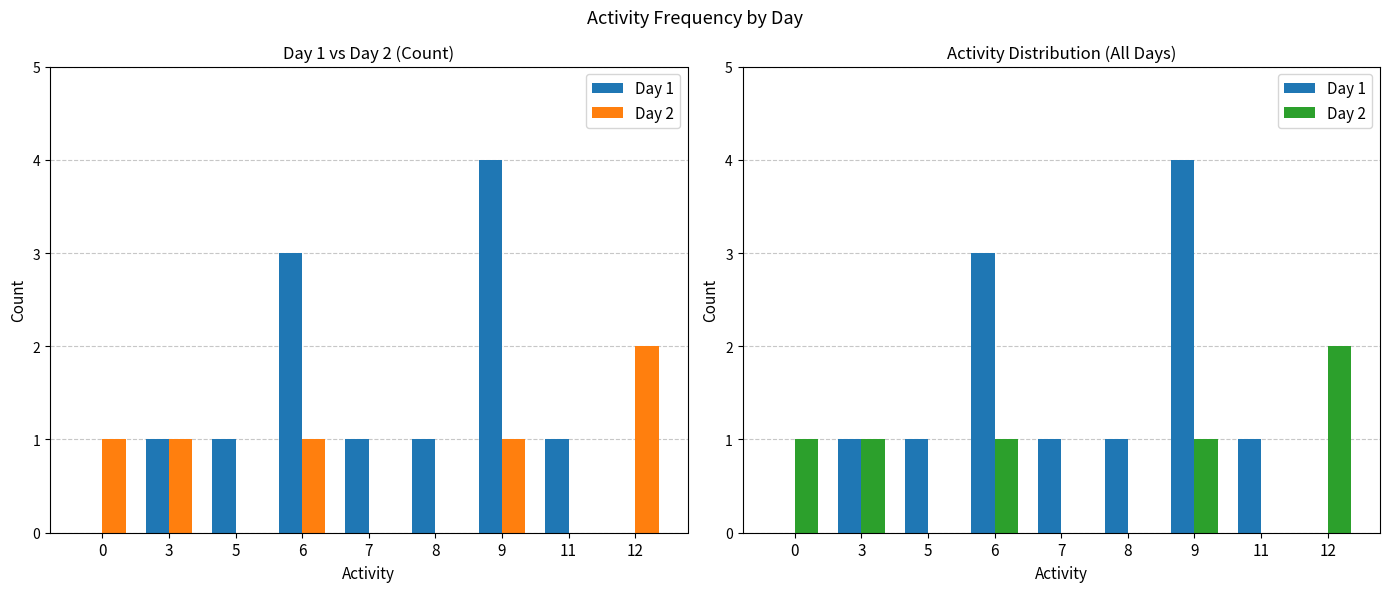

Reading left to right, extract all data points from this chart.

Day 1: 0	1	1	3	1	1	4	1	0
Day 2: 1	1	0	1	0	0	1	0	2